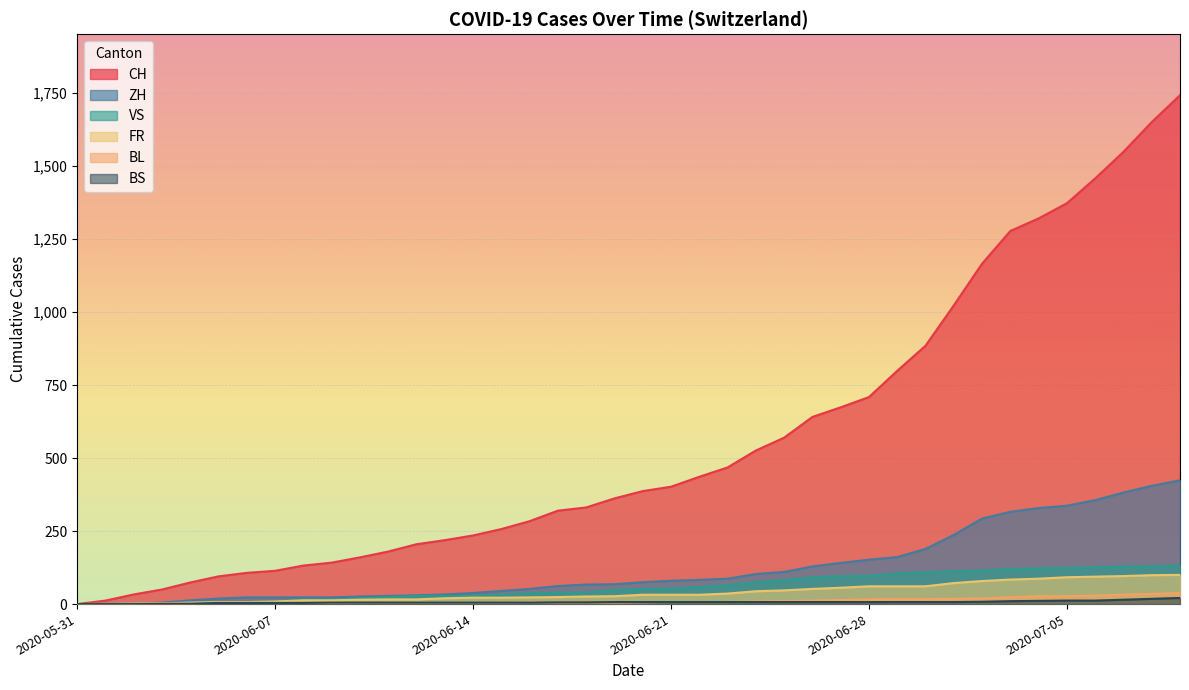

What is the highest value of the ZH series?

424